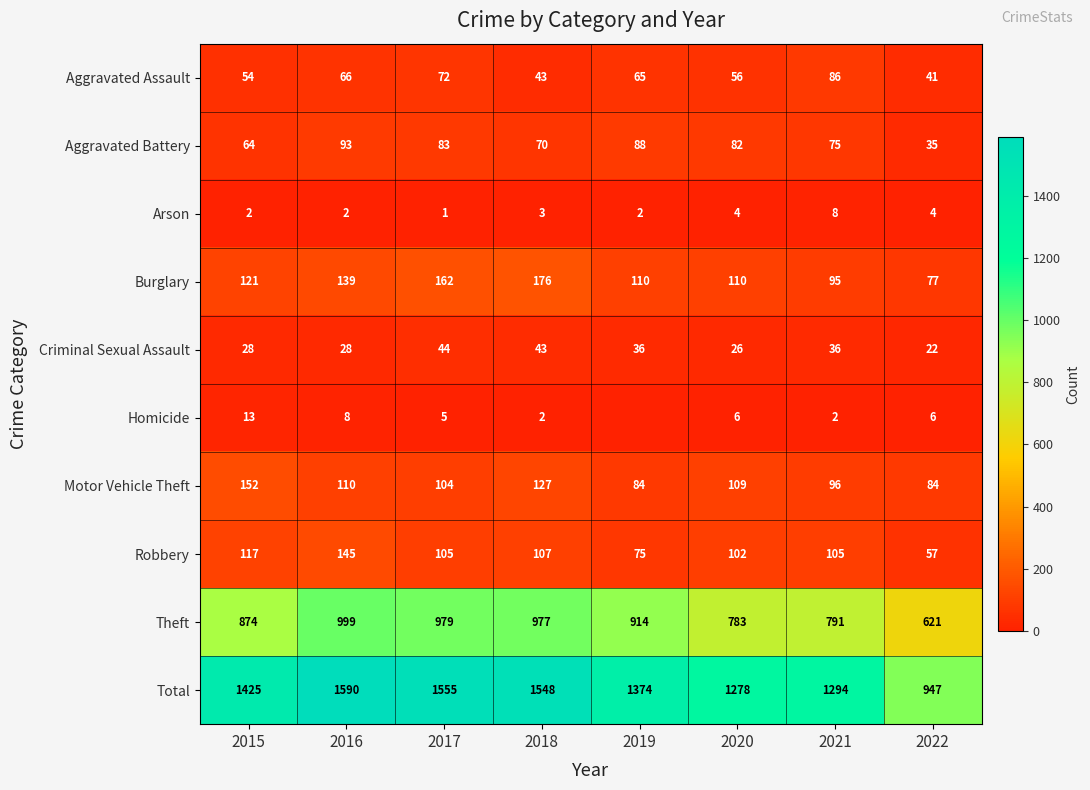

Between 2015 and 2021, which series saw the biggest shift?

Total